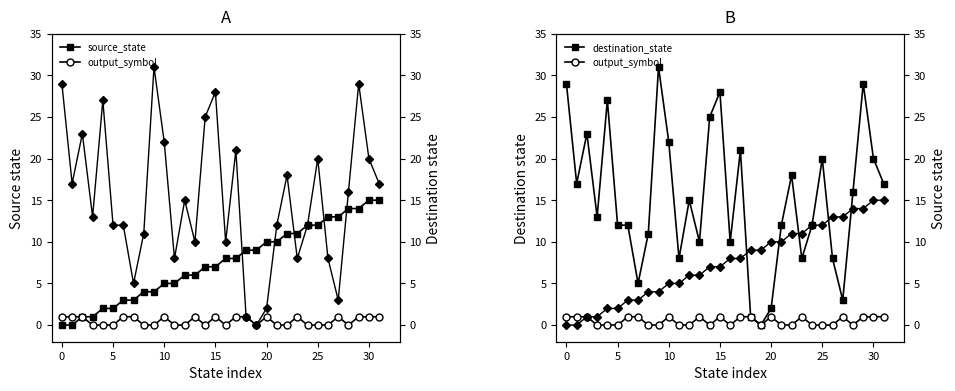

What is the sum of all output_symbol values?

16